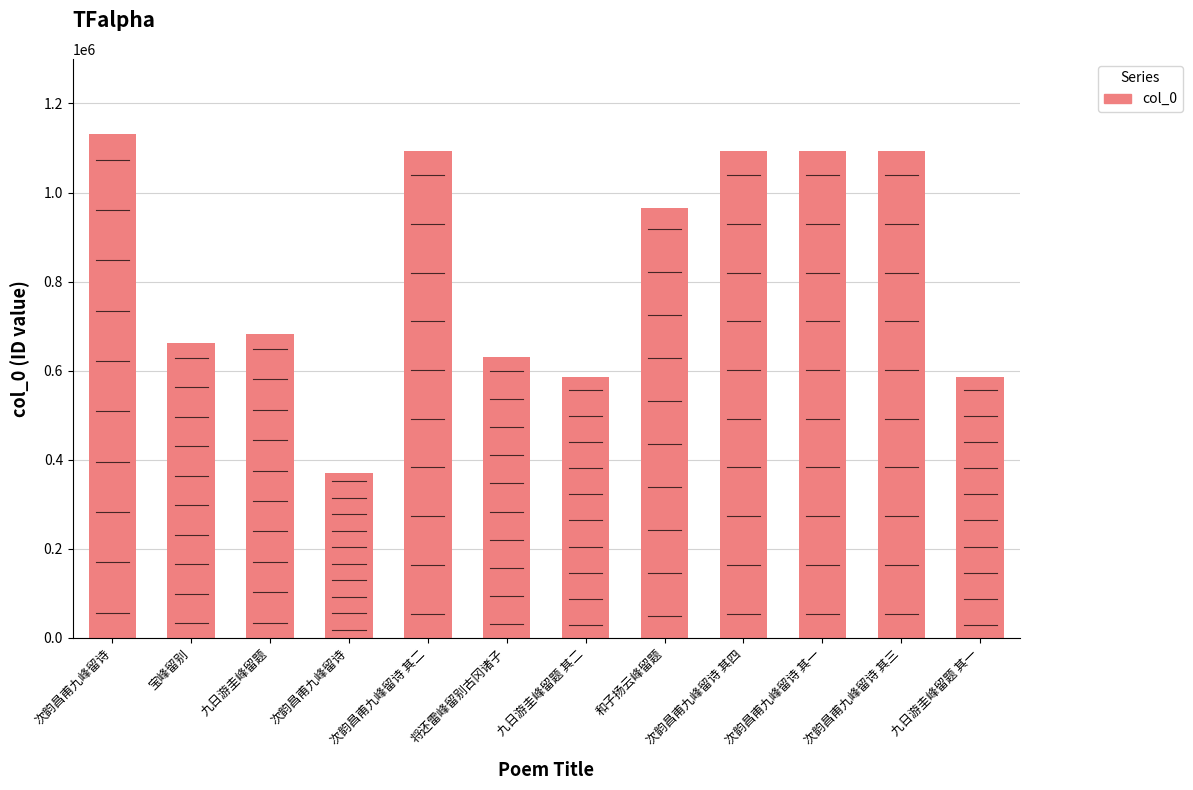

Where does the data first go above 965751?

次韵昌甫九峰留诗